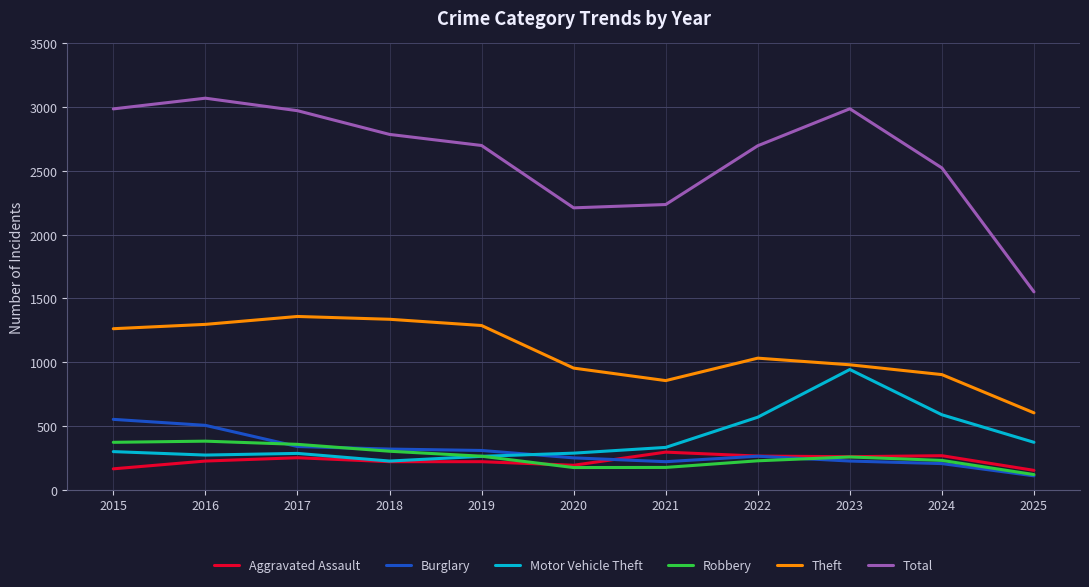

True or false: Aggravated Assault and Total intersect in this chart.

False